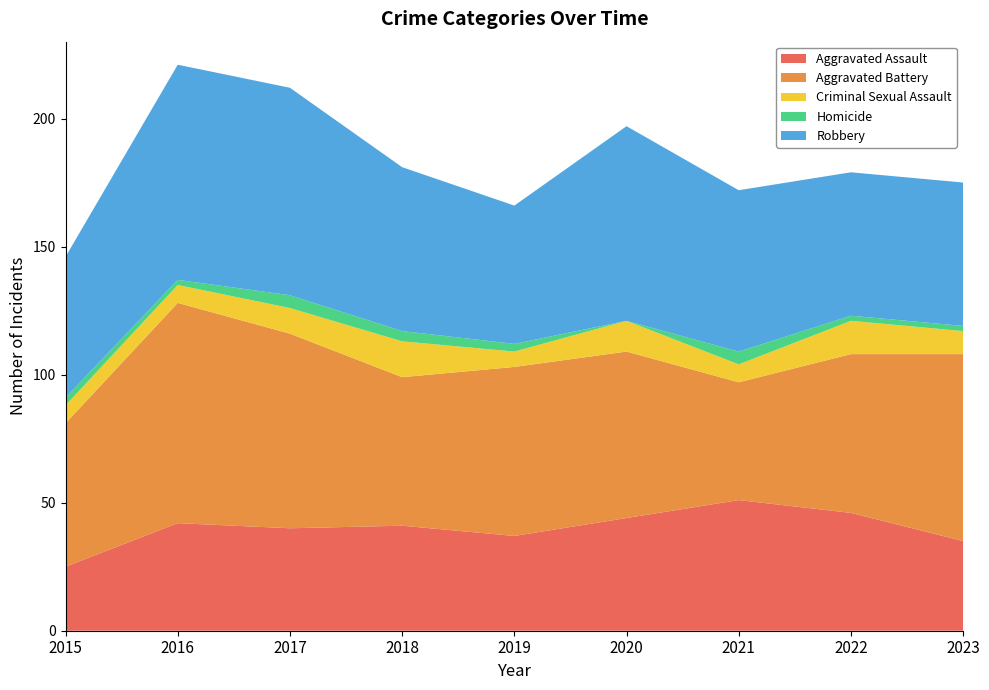

Reading right to left, transcribe all the data shown in this chart.

Aggravated Assault: 2023=35	2022=46	2021=51	2020=44	2019=37	2018=41	2017=40	2016=42	2015=25
Aggravated Battery: 2023=73	2022=62	2021=46	2020=65	2019=66	2018=58	2017=76	2016=86	2015=56
Criminal Sexual Assault: 2023=9	2022=13	2021=7	2020=12	2019=6	2018=14	2017=10	2016=7	2015=7
Homicide: 2023=2	2022=2	2021=5	2020=0	2019=3	2018=4	2017=5	2016=2	2015=3
Robbery: 2023=56	2022=56	2021=63	2020=76	2019=54	2018=64	2017=81	2016=84	2015=55